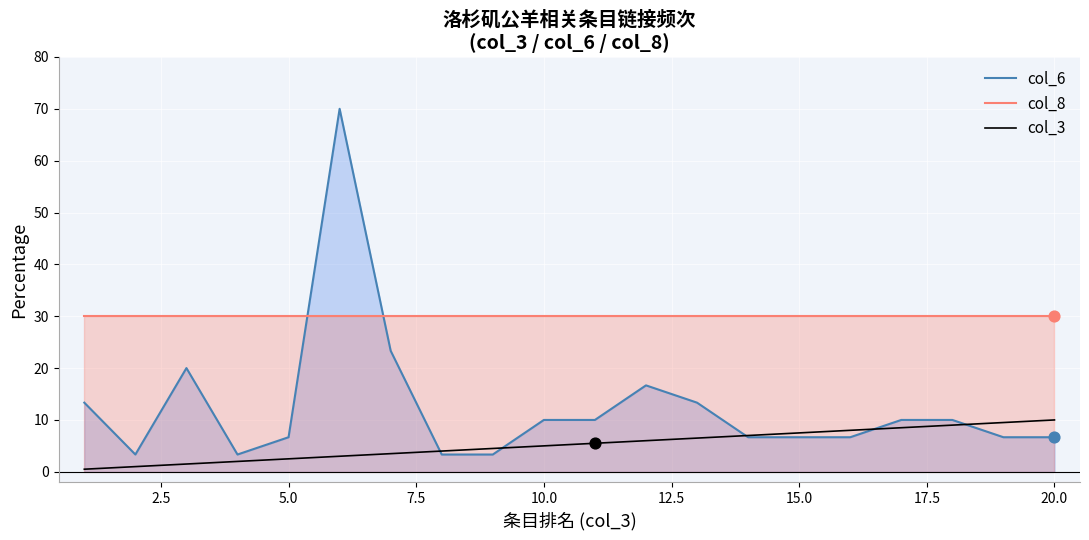

At how many categories does at least one series exceed 13?

20